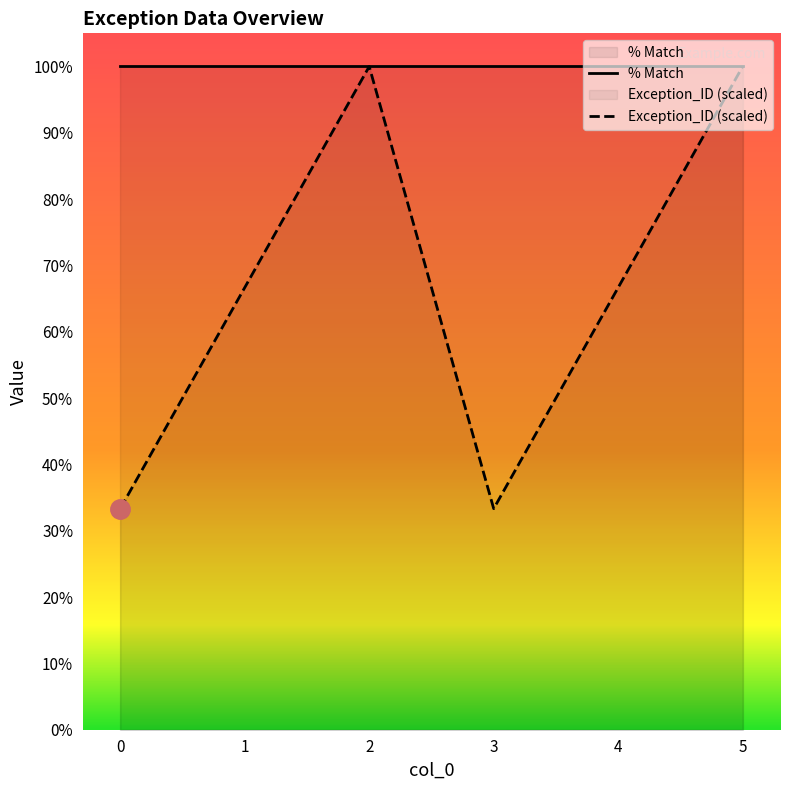

What is the value of the Exception_ID (scaled) point at the 6th from the left?

100.0